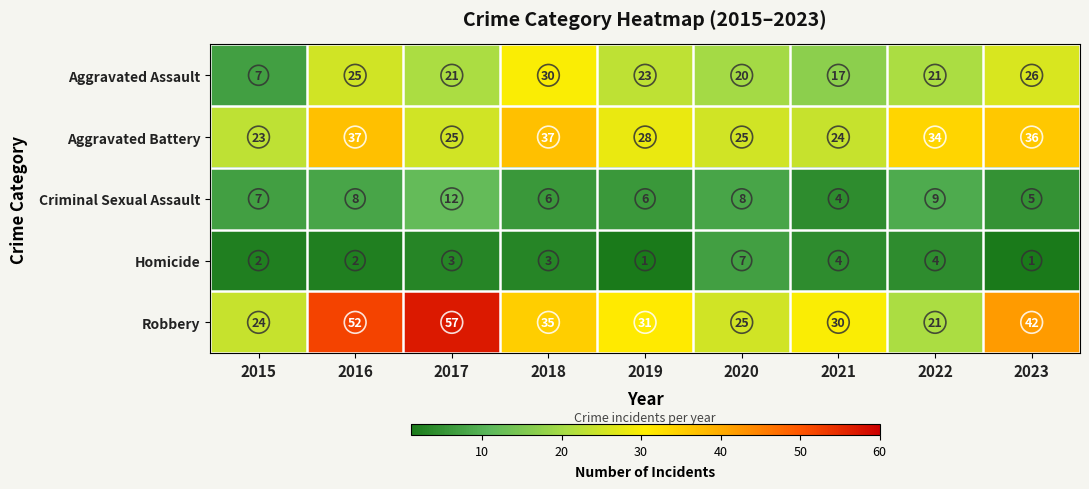

At which category is the sum across all series the highest?

2016